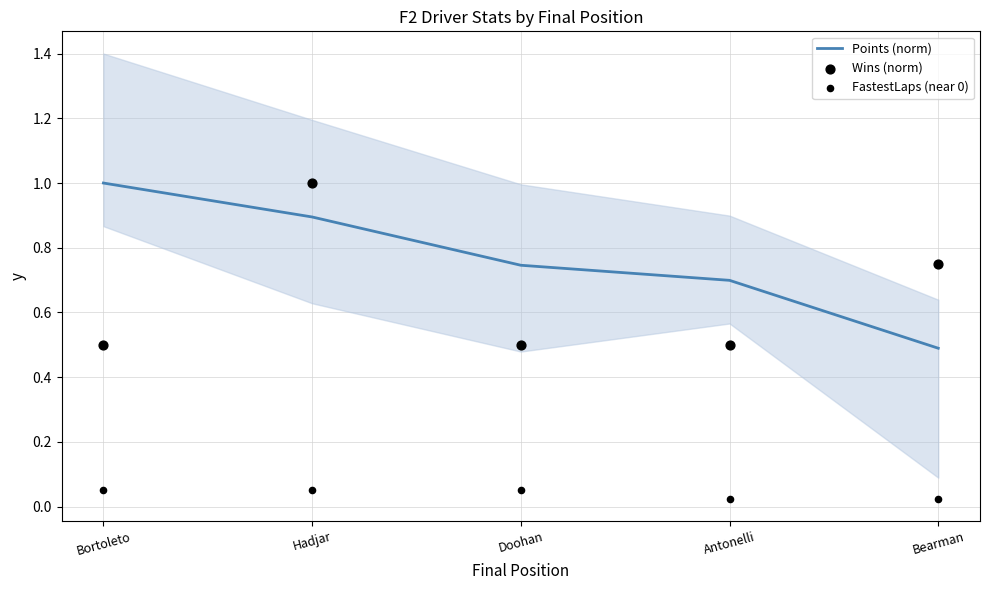

Which series has the widest spread of Y values?

Points (norm)